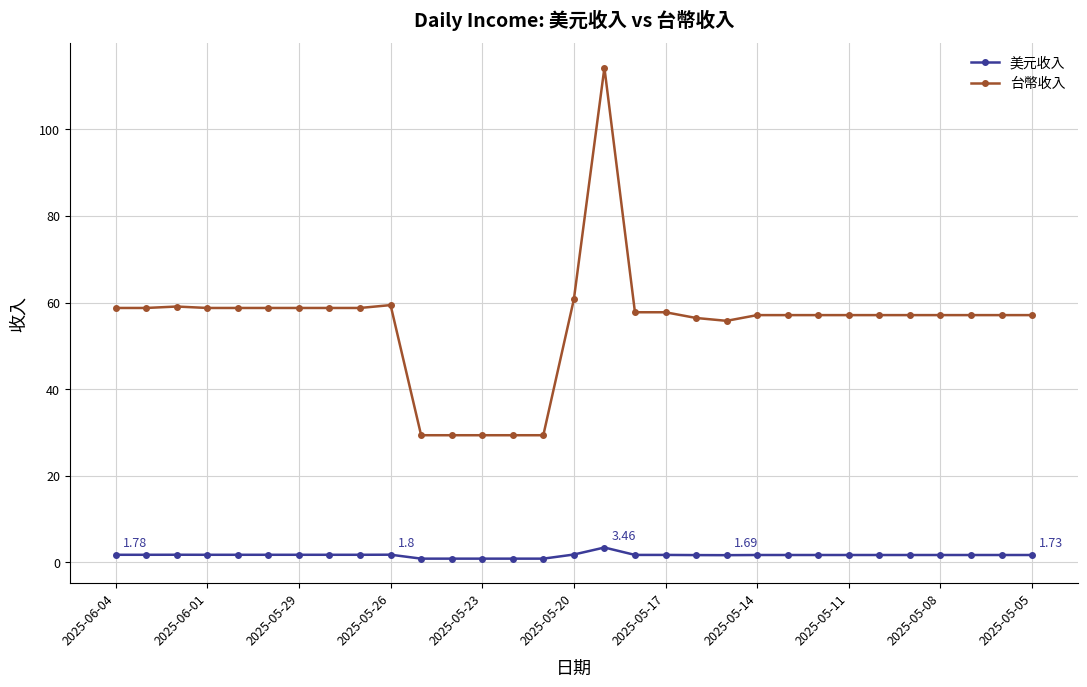

True or false: 台幣收入 and 美元收入 cross at least once.

False